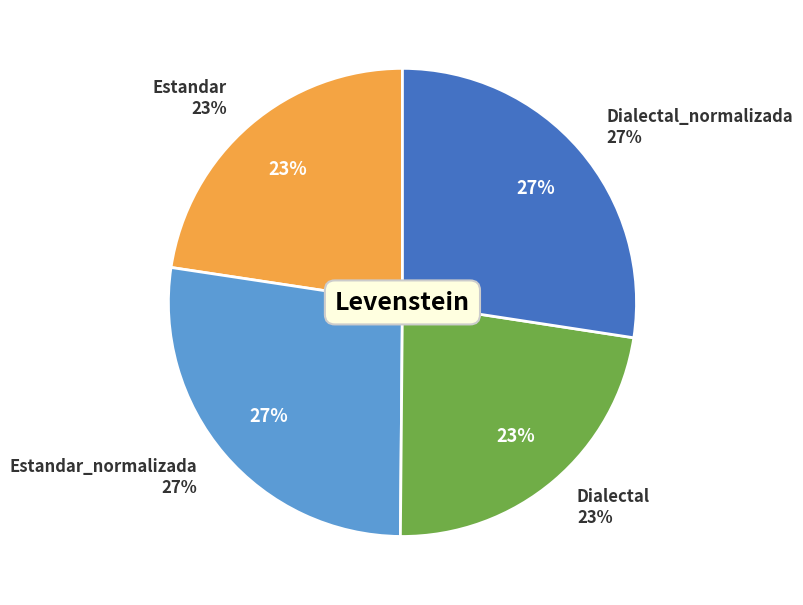

Is it true that Dialectal is 30% of the pie?

False